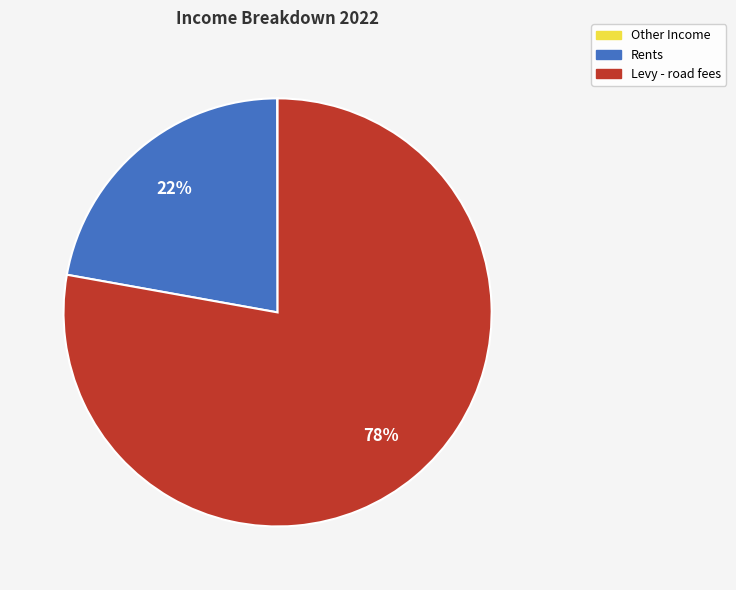

To the nearest percent, what is the difference between the largest and smallest slice percentages?

78%